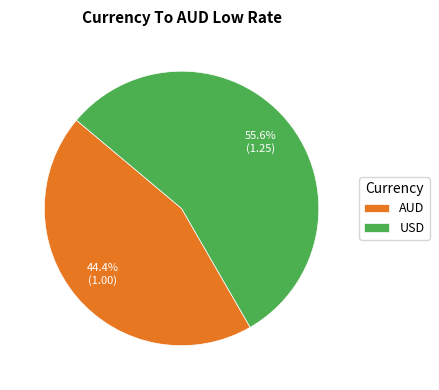

How many segments does this pie chart have?

2